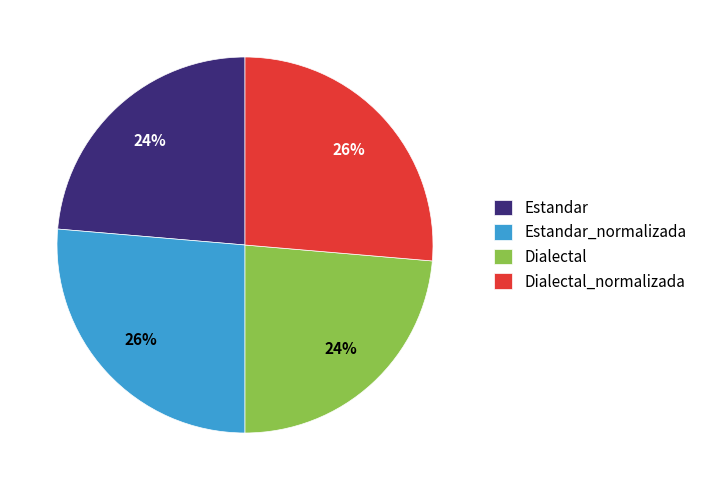

To the nearest percent, what is the combined percentage of Estandar_normalizada and Estandar?

50%